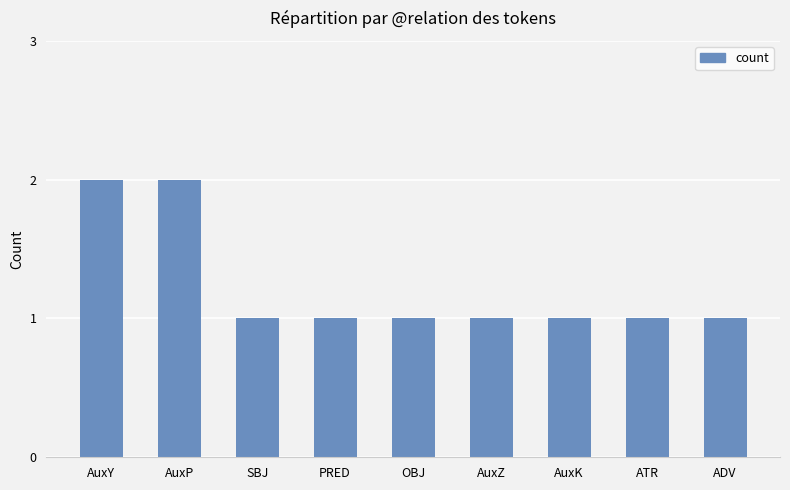

Approximately how many times larger is the value at AuxK compared to AuxY?

0.5